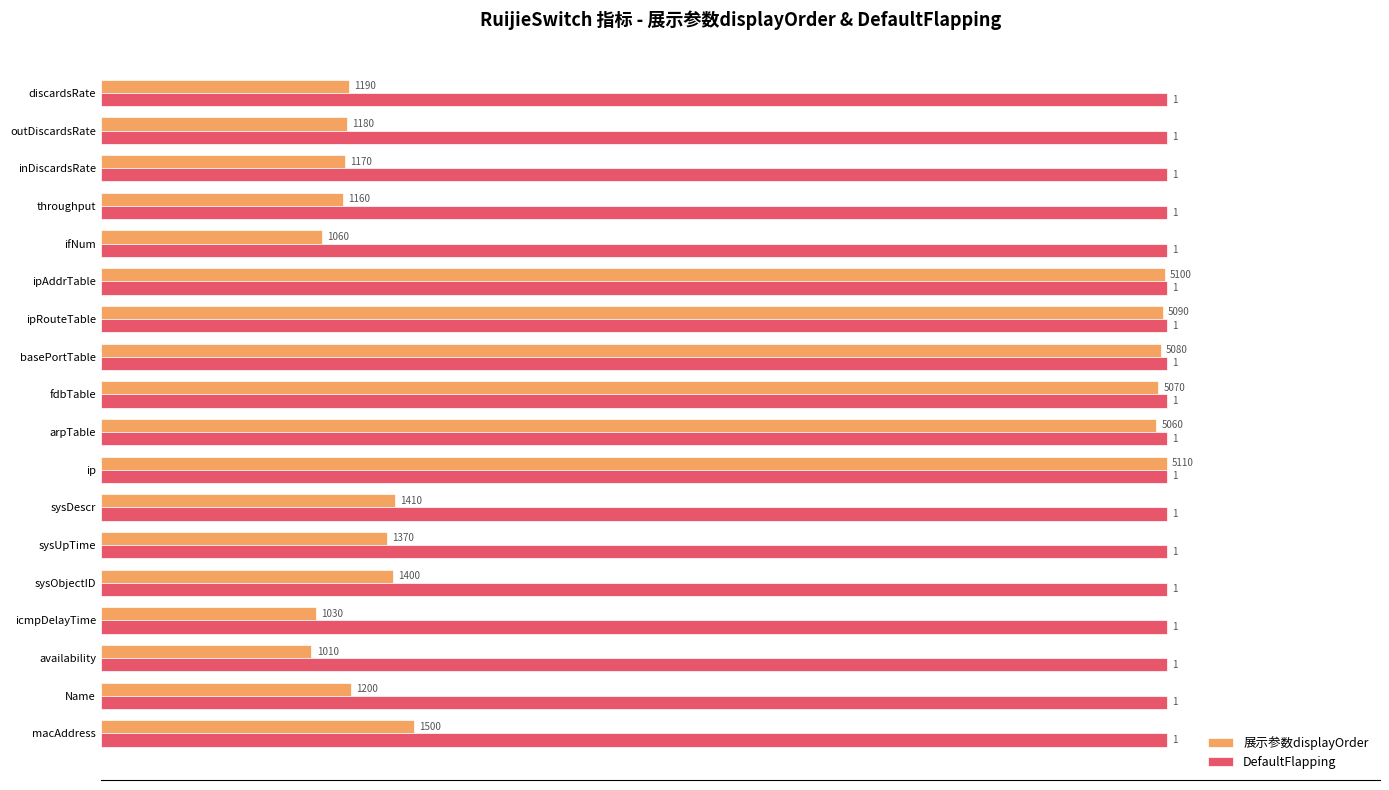

What are all the series names shown in the legend?

展示参数displayOrder, DefaultFlapping